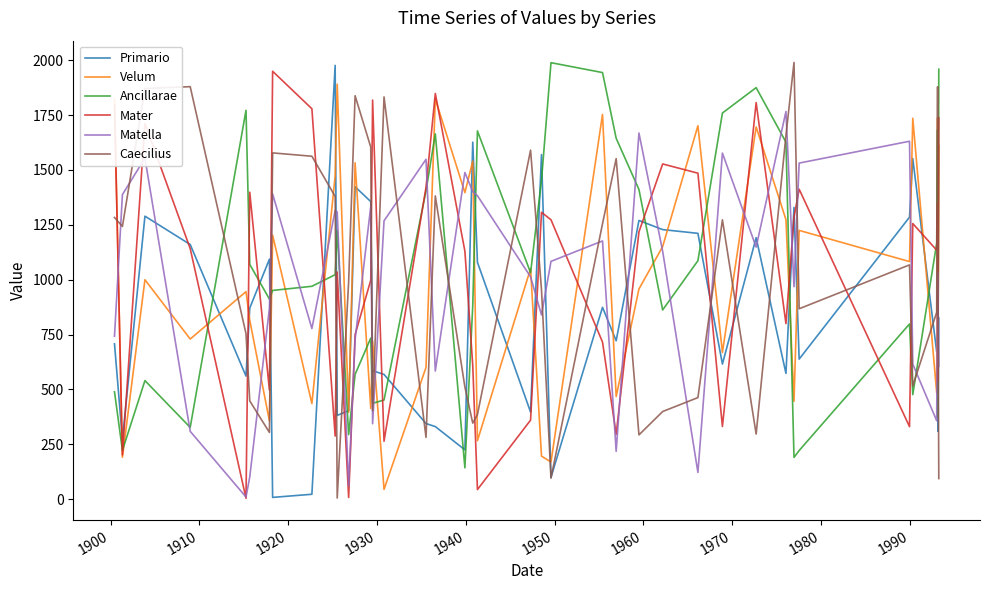

What is the maximum value shown in the chart?

1989.4